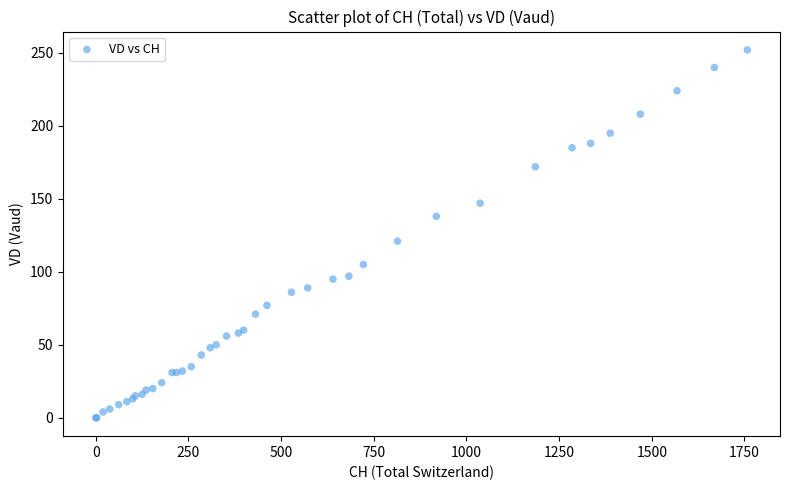

What Y value in the scatter plot is closest to 126?

121